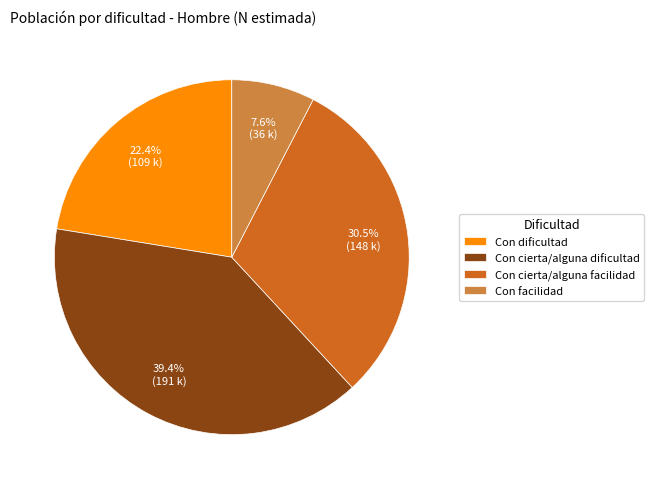

What is the total percentage of Con cierta/alguna facilidad and Con dificultad?

53.0%